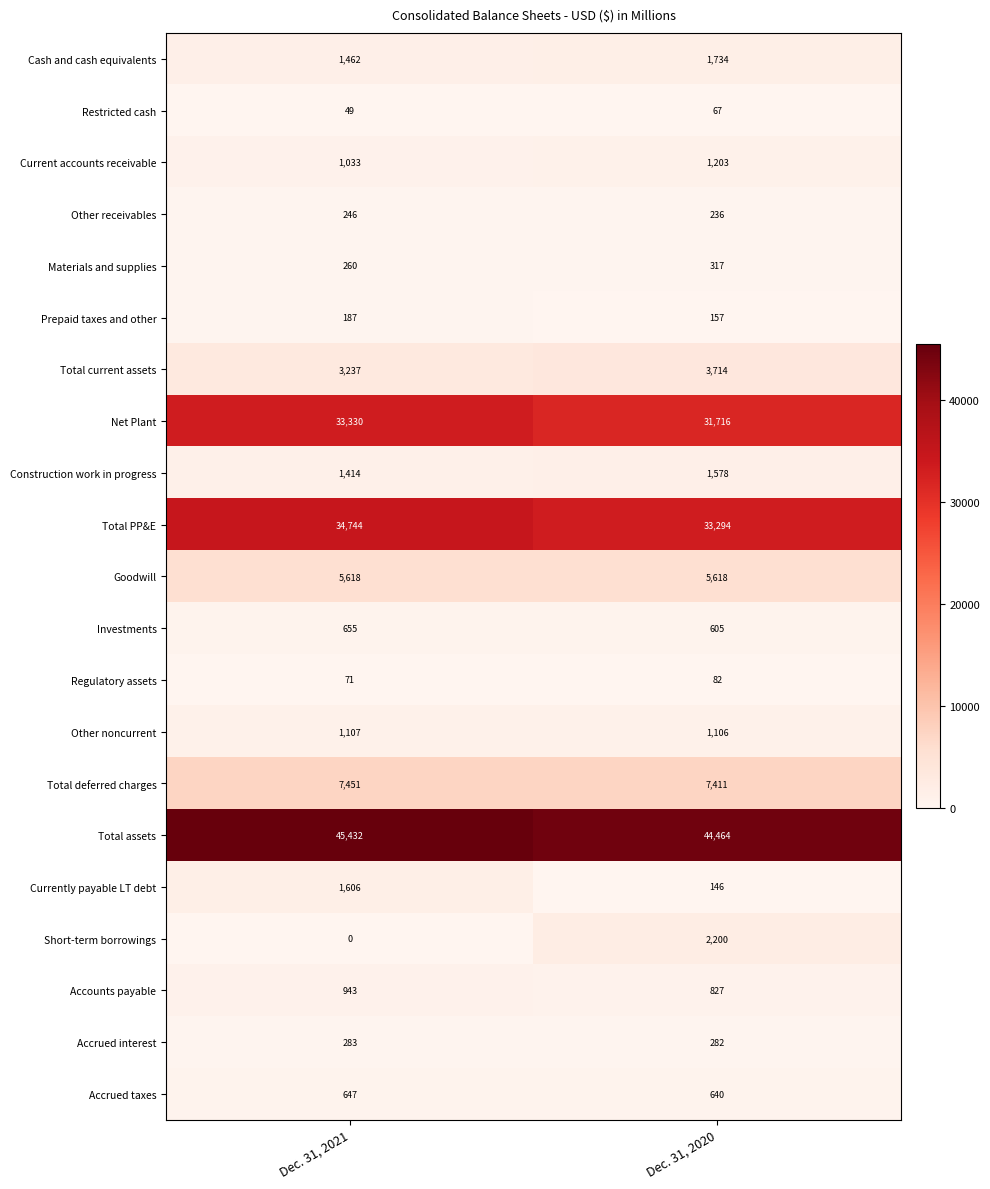

What is the total value across all series at Dec. 31, 2020?

137397